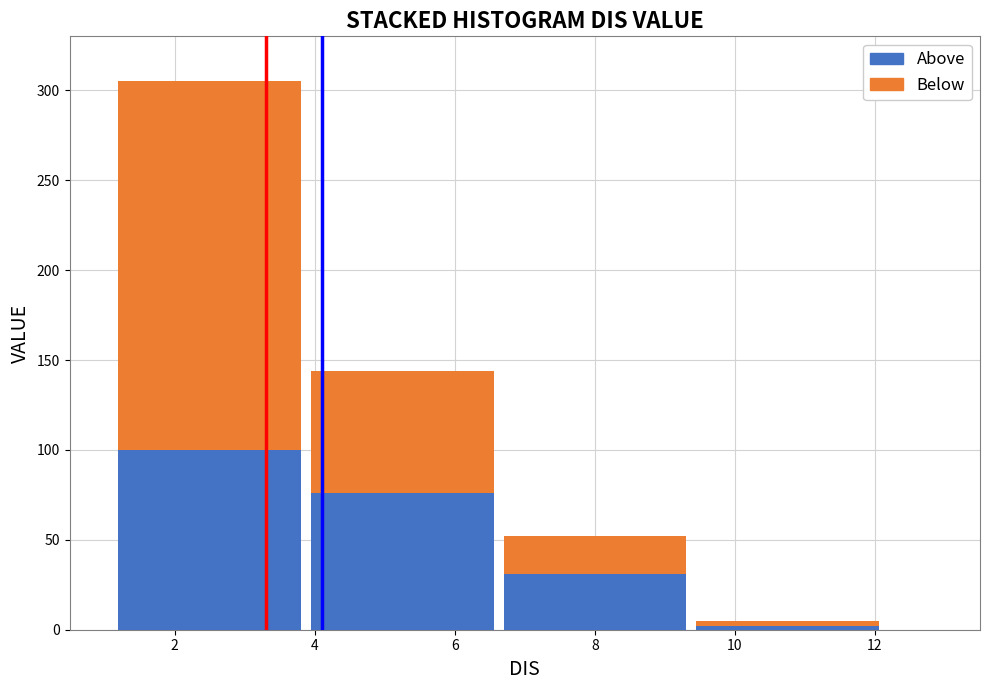

At which label is Above closest to 51?

8